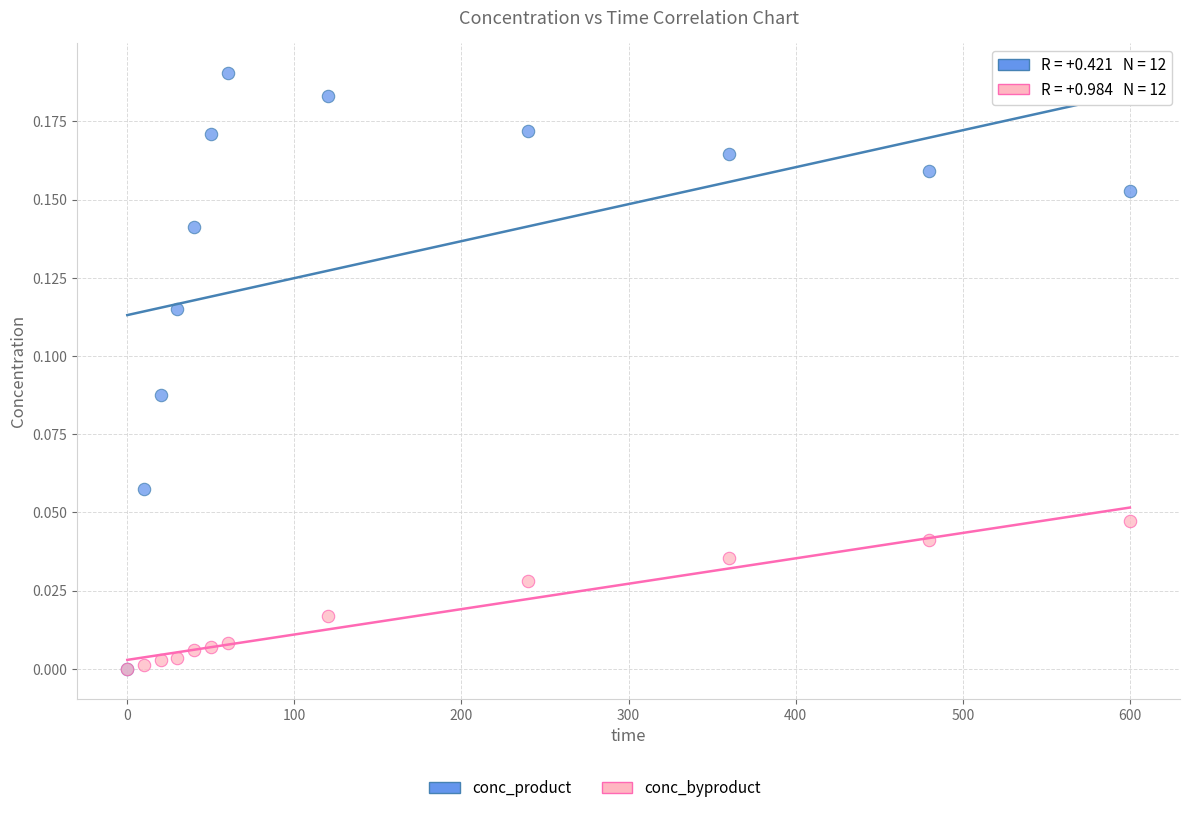

Which series has the largest Y range (max minus min)?

conc_product